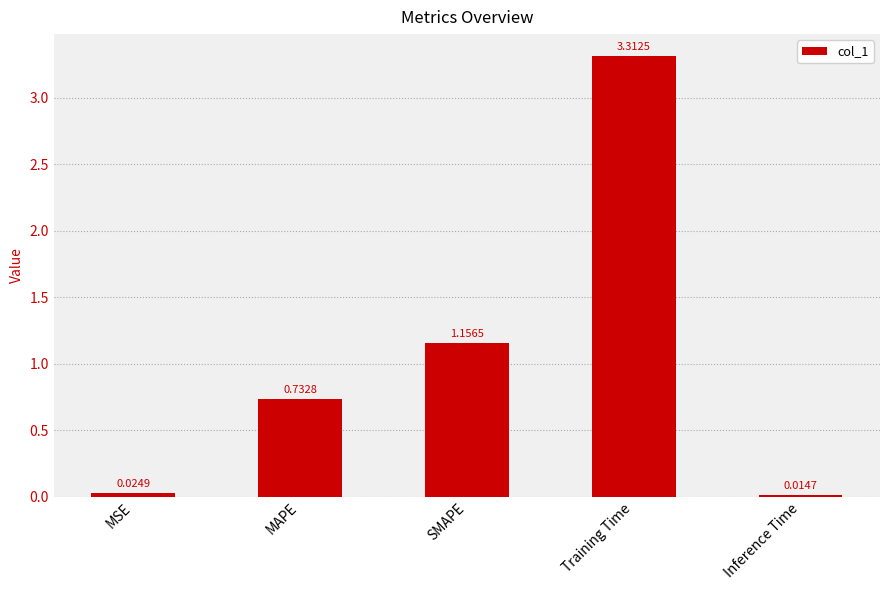

What is the difference between the maximum and minimum values?

3.3